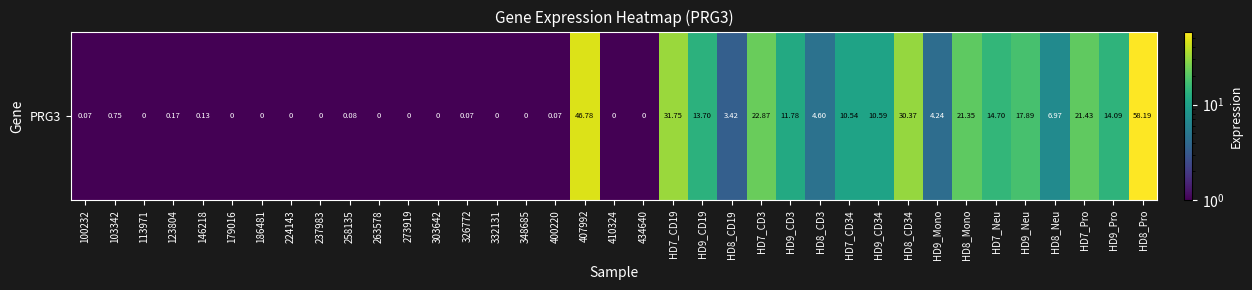

What is the sum of all values?

346.6